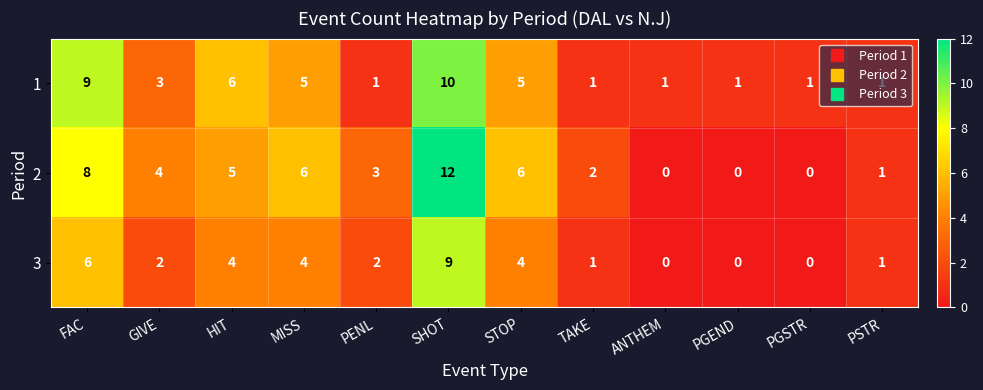

What is the total value across all series at PSTR?

3